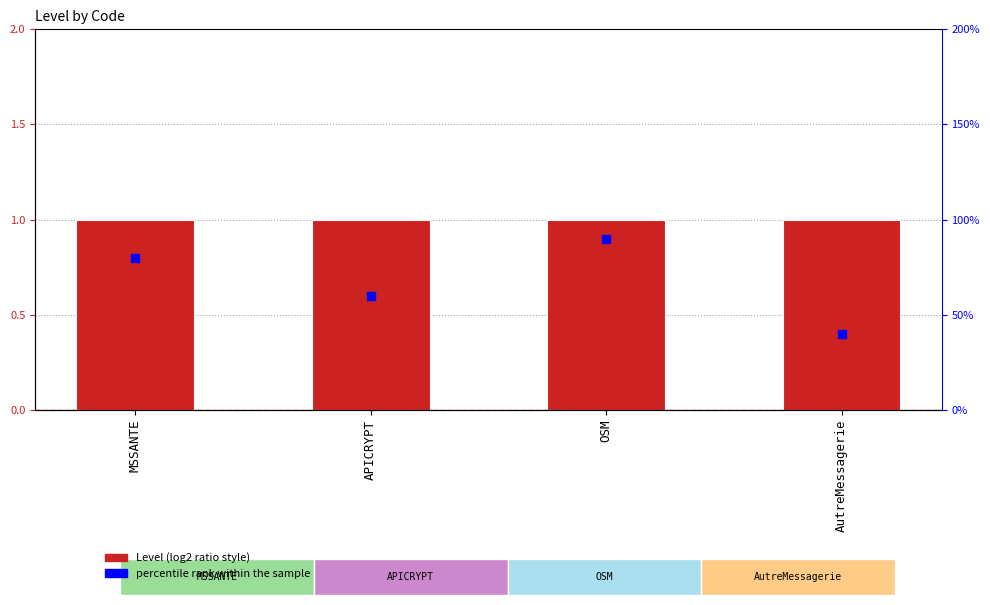

At which category is the sum across all series the highest?

OSM